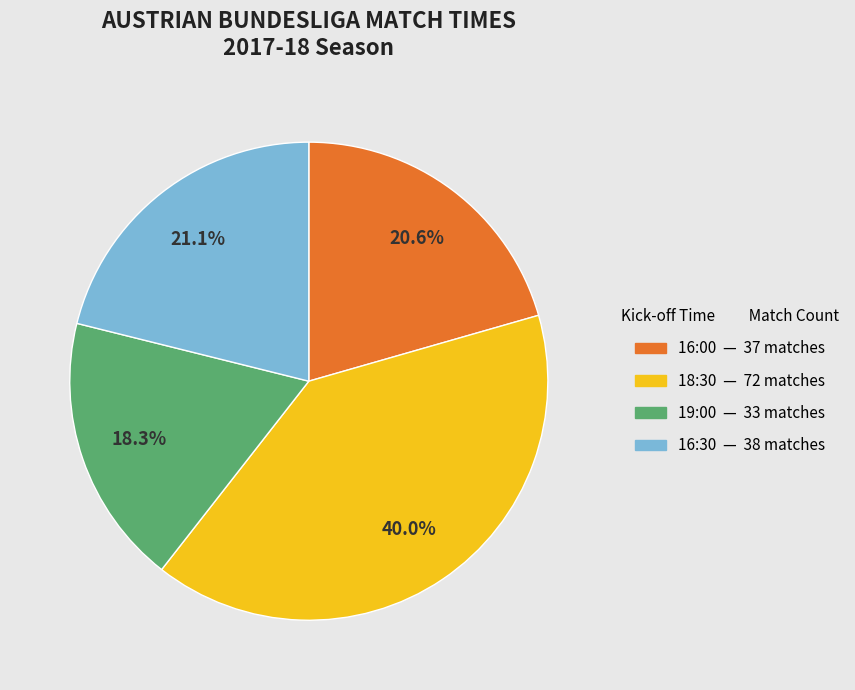

Does any single category account for the majority?

No